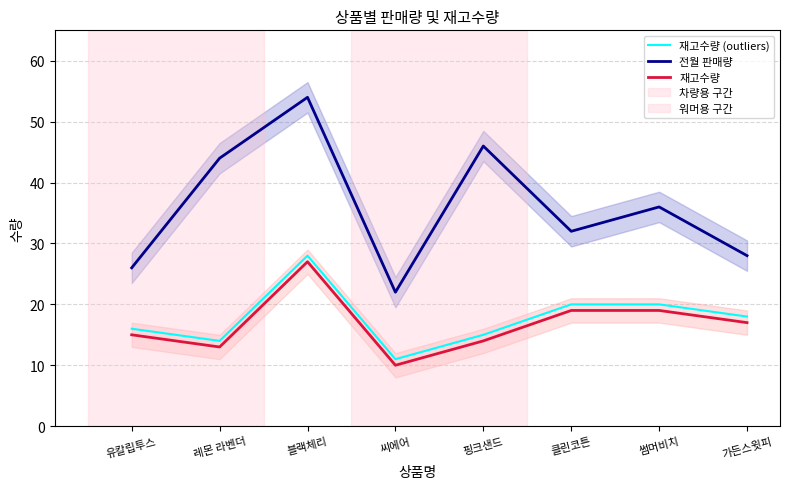

What value does the 재고수량 series have at 블랙체리?

27